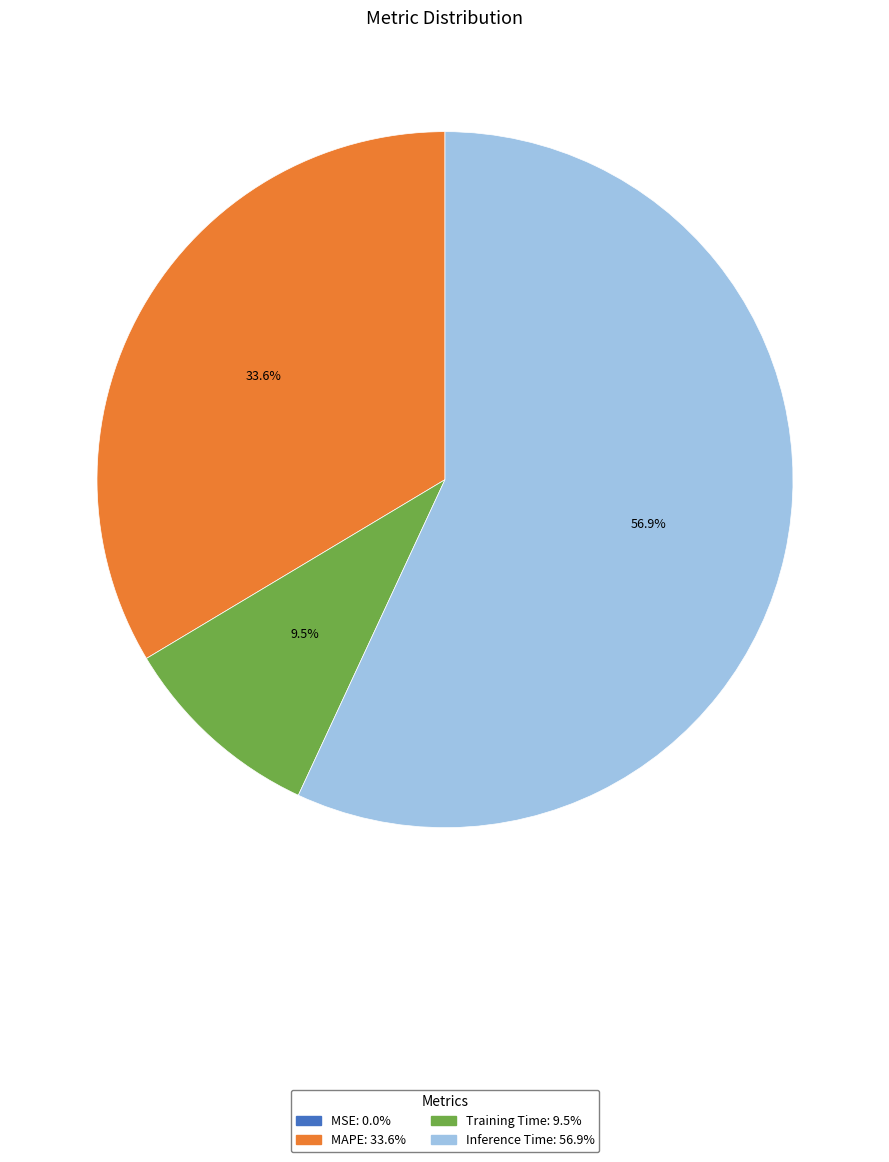

Is there any slice that represents more than half of the pie?

Yes